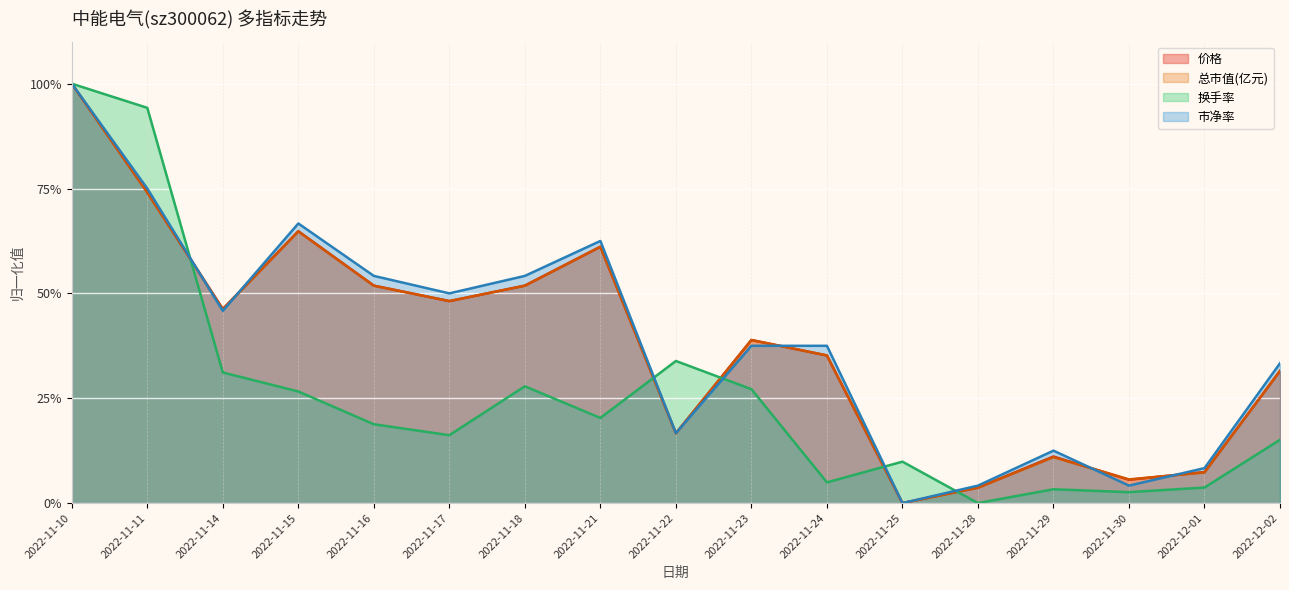

What position from the left is 2022-11-21?

8